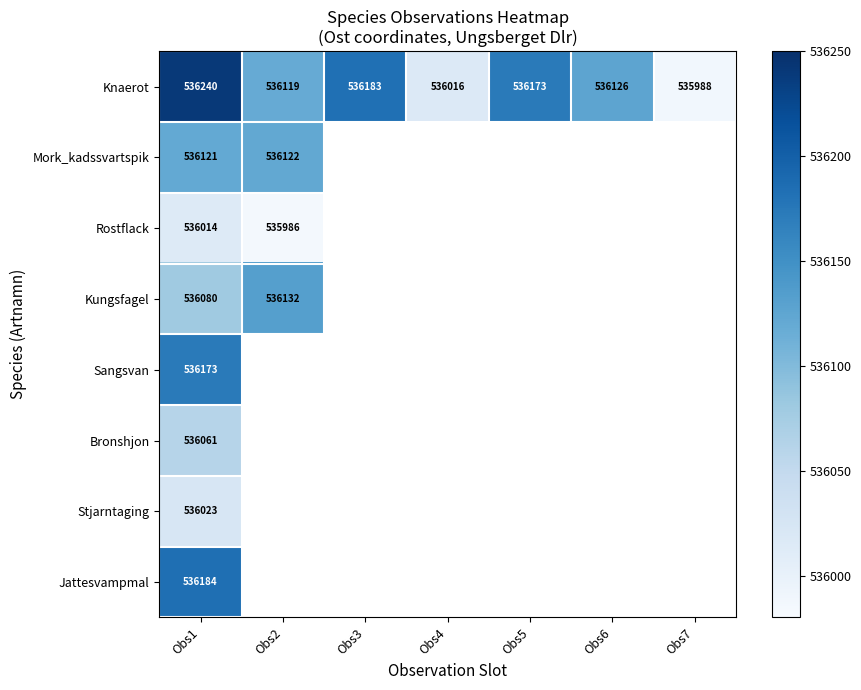

How many series are shown in this chart?

8